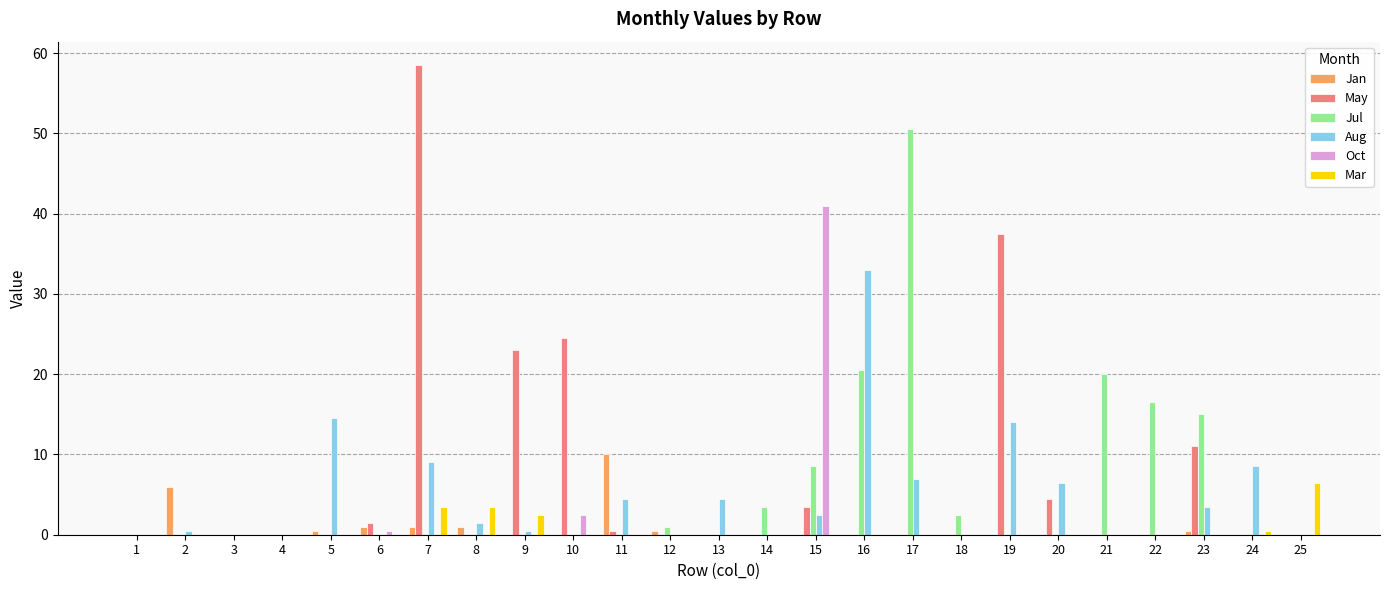

The May series shows 0.0 at 3. True or false?

True